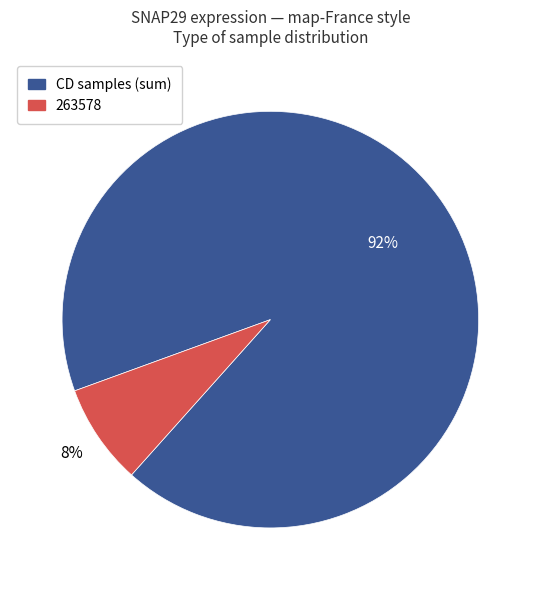

To the nearest percent, what is the difference between the largest and smallest slice percentages?

84%